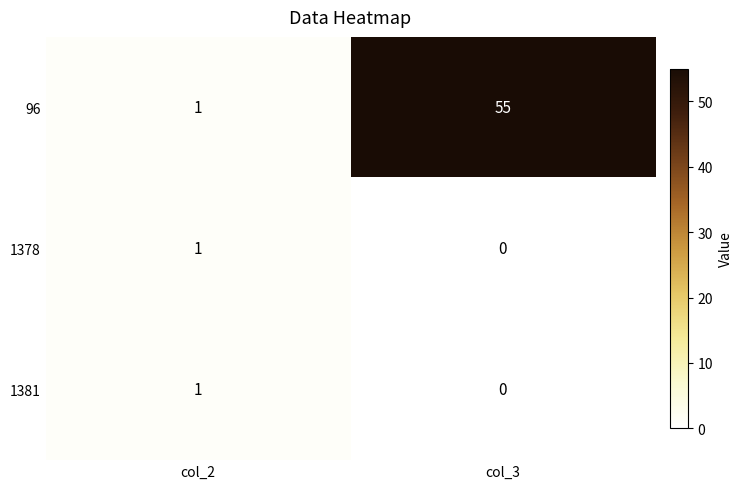

Between col_2 and col_3, which series saw the biggest shift?

96